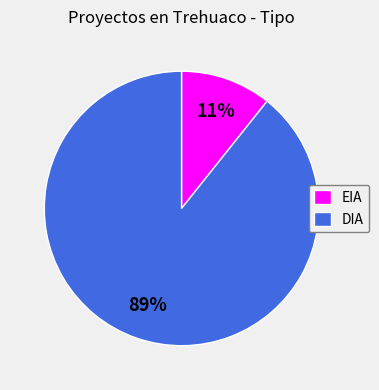

To the nearest percent, what is the combined percentage of EIA and DIA?

100%